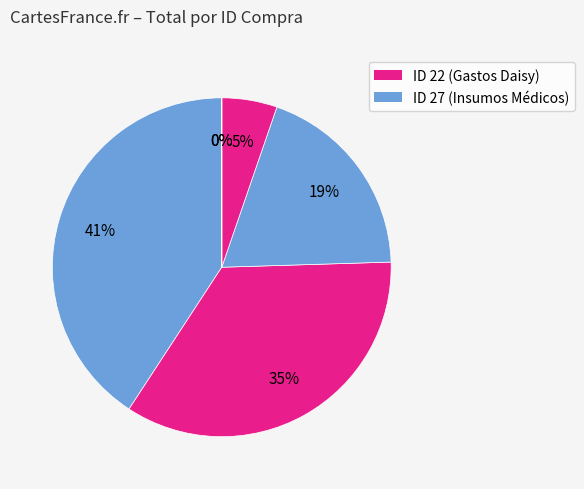

Which slice is the largest?

27